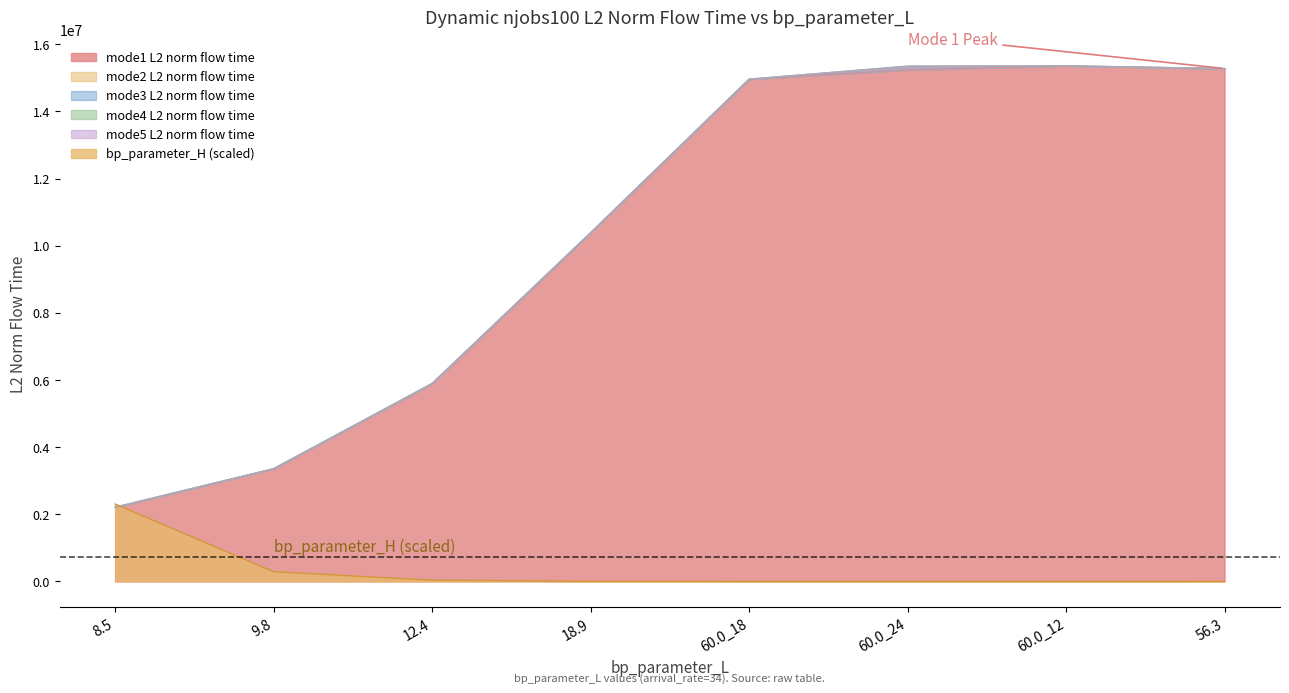

What is the label of the 5th point from the right?

18.9